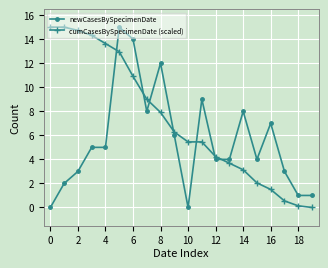

What is the difference between the second highest and minimum values in the cumCasesBySpecimenDate (scaled) series?

15.0